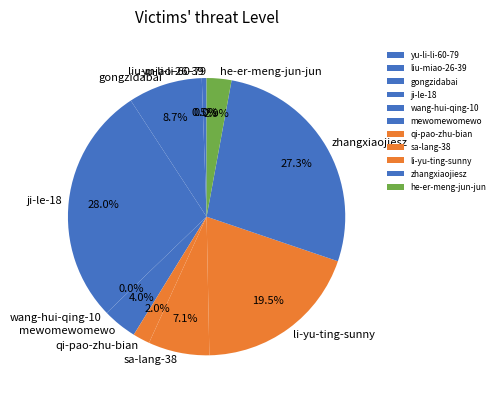

To the nearest percent, what percentage of the pie is zhangxiaojiesz?

27%